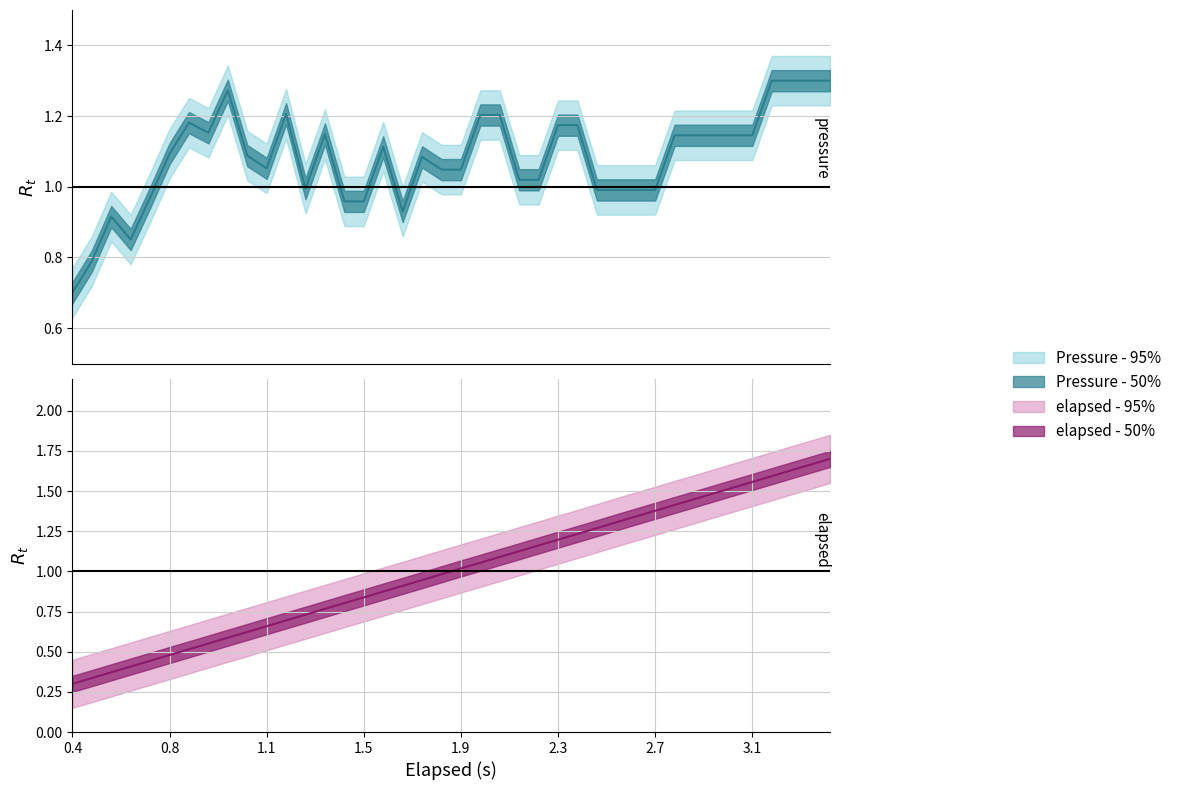

The elapsed (s) series shows 1.1 at 22. True or false?

True